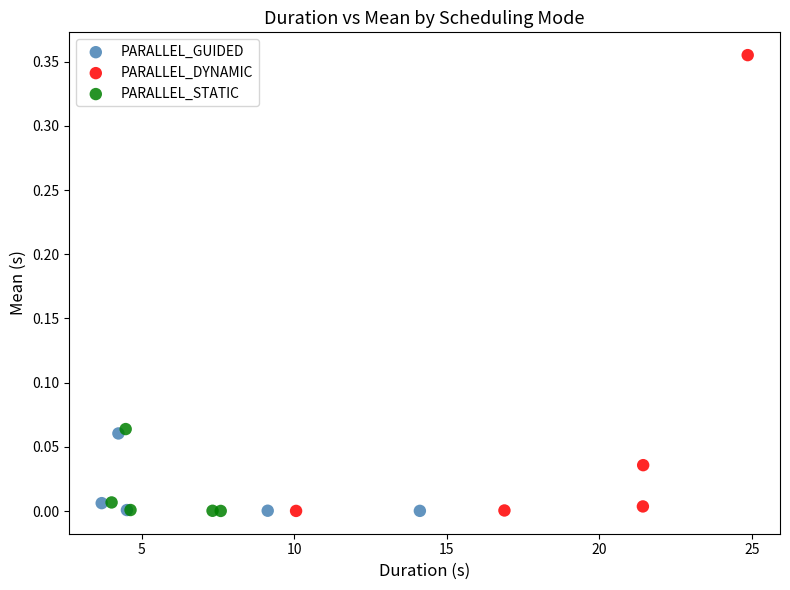

Which series has the largest Y range (max minus min)?

PARALLEL_DYNAMIC